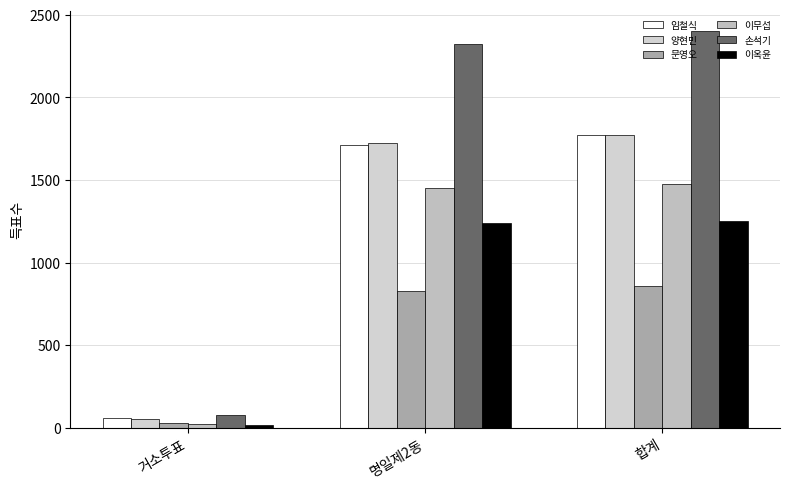

Reading left to right, extract all data points from this chart.

임철식: 거소투표=57	명일제2동=1712	합계=1770
양현민: 거소투표=51	명일제2동=1721	합계=1773
문영오: 거소투표=28	명일제2동=830	합계=859
이무섭: 거소투표=25	명일제2동=1453	합계=1478
손석기: 거소투표=76	명일제2동=2323	합계=2401
이옥윤: 거소투표=17	명일제2동=1237	합계=1254